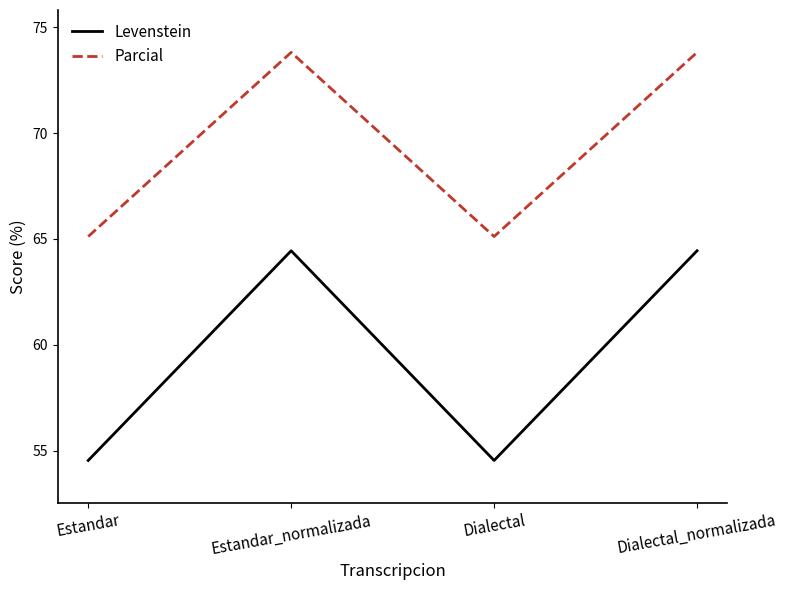

True or false: Levenstein and Parcial intersect in this chart.

False